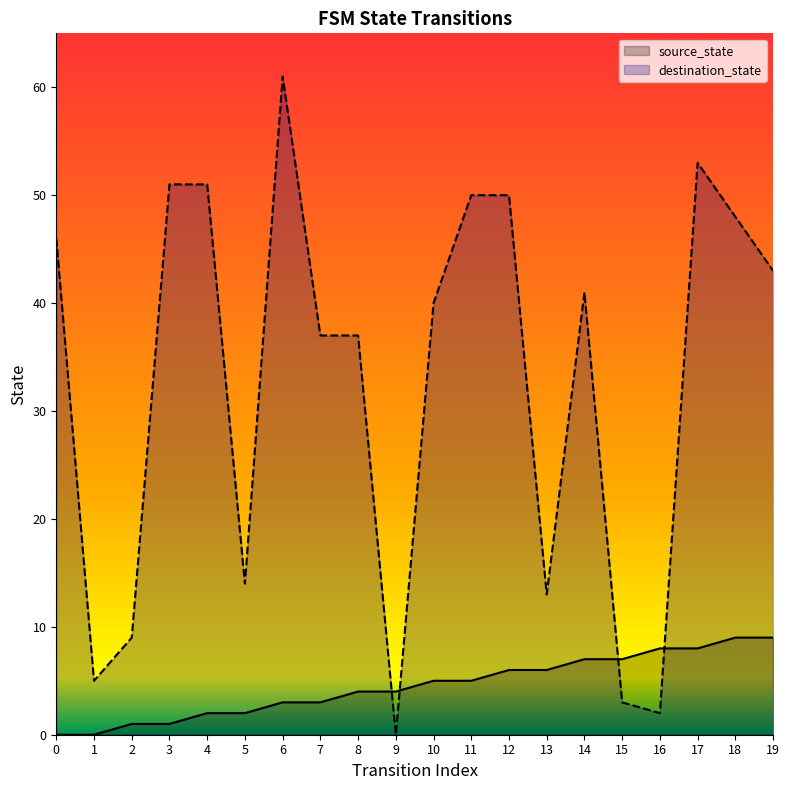

What is the value of the destination_state point at the 16th from the left?

3